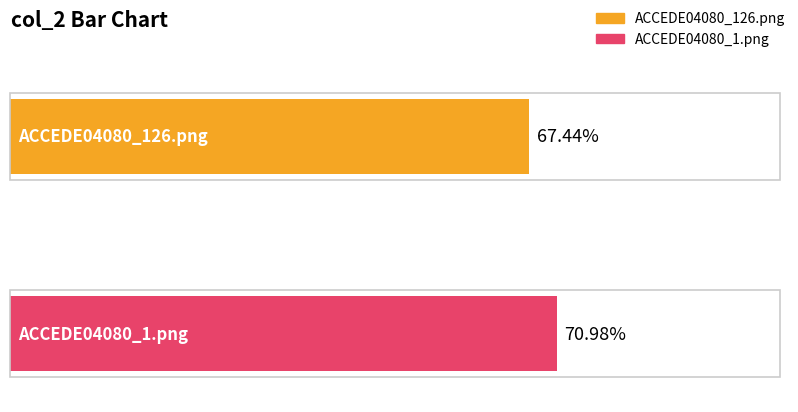

Is it true that the value at ACCEDE04080_126.png is 1.1?

False